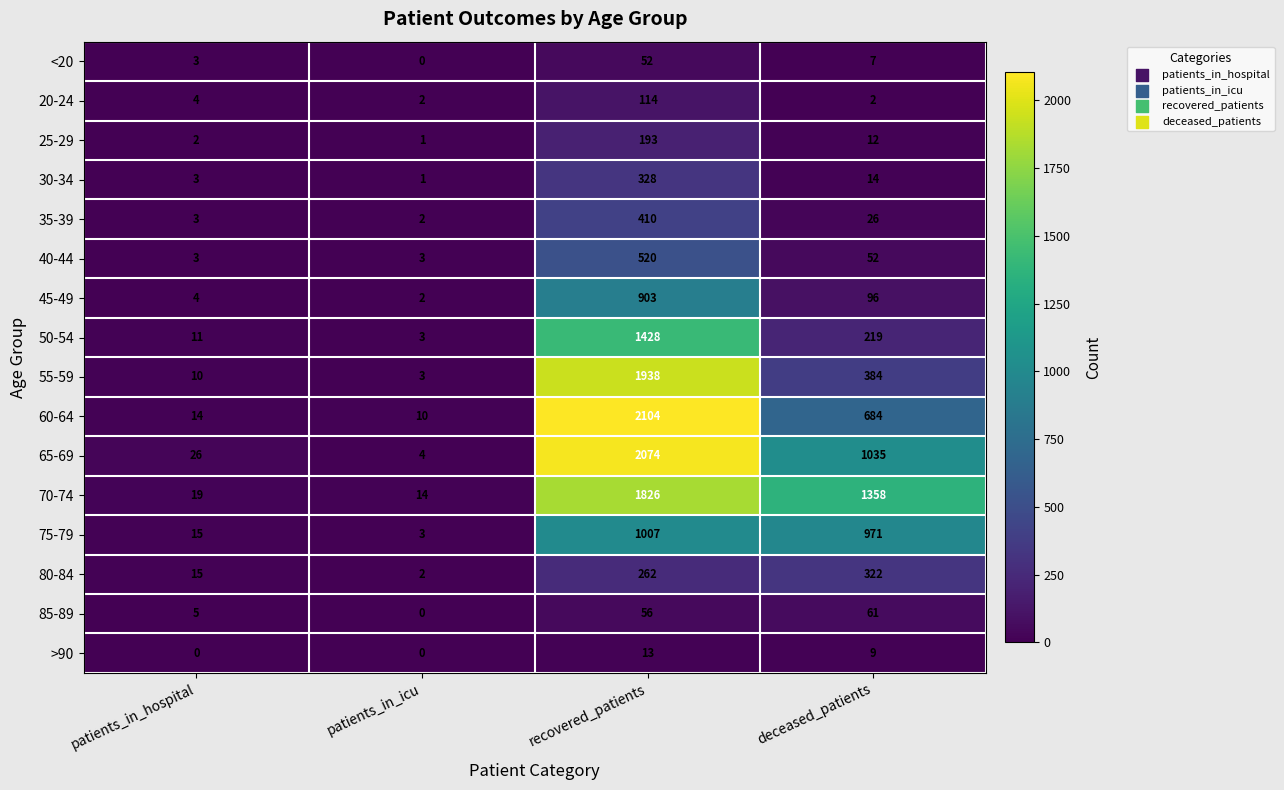

Rank the series at deceased_patients from highest to lowest value.

70-74, 65-69, 75-79, 60-64, 55-59, 80-84, 50-54, 45-49, 85-89, 40-44, 35-39, 30-34, 25-29, >90, <20, 20-24